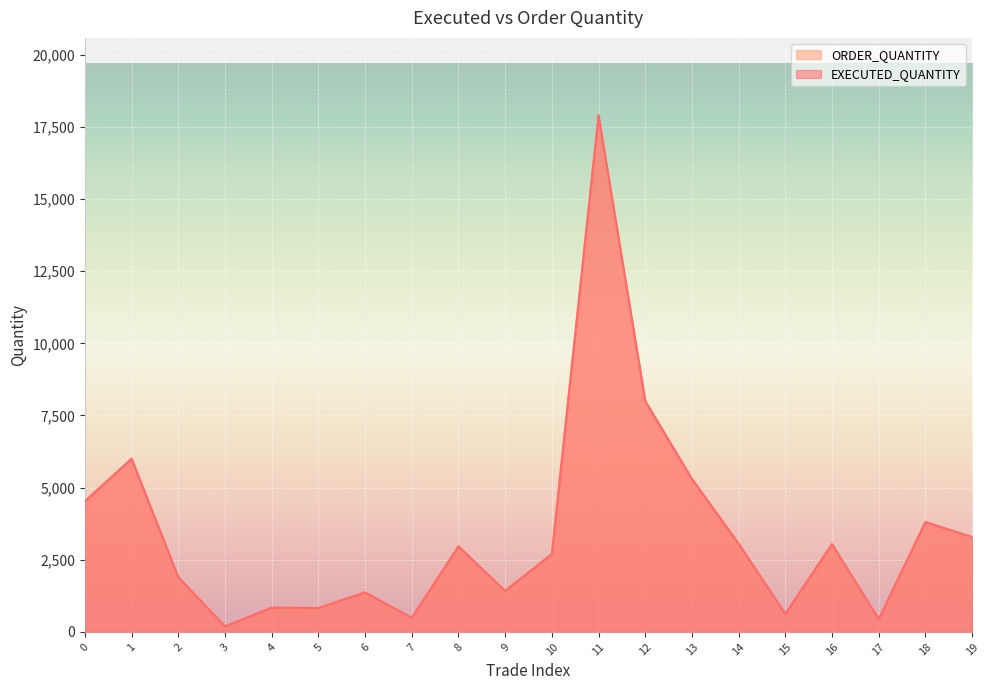

Where is EXECUTED_QUANTITY nearest to the value 9047?

12